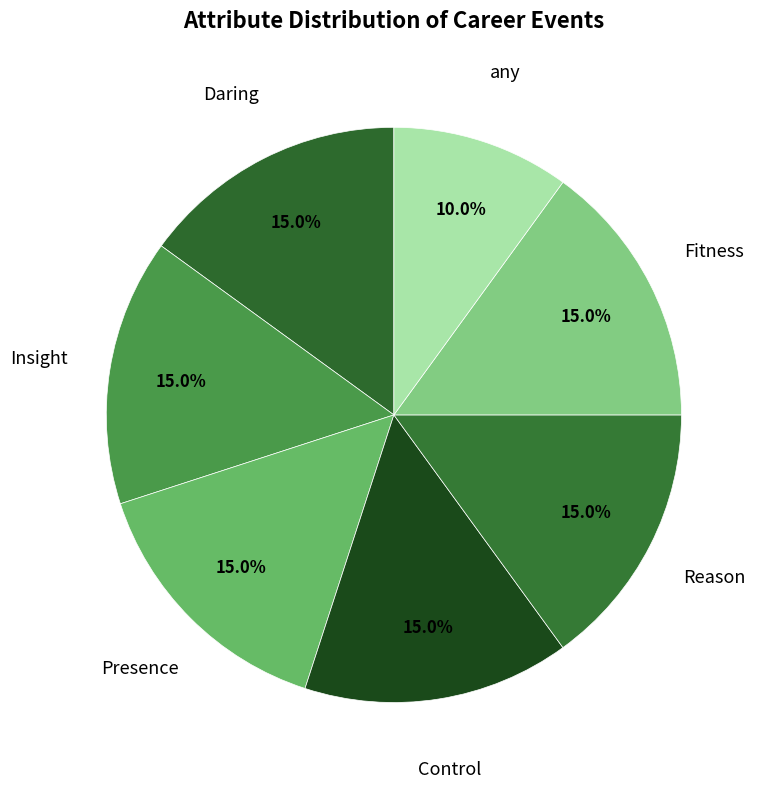

Count the number of slices in the pie.

7